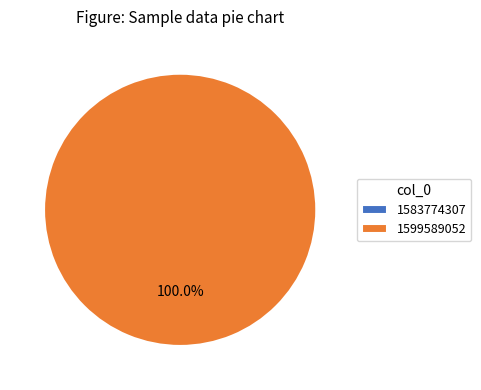

Is it true that 1599589052 is 91% of the pie?

False